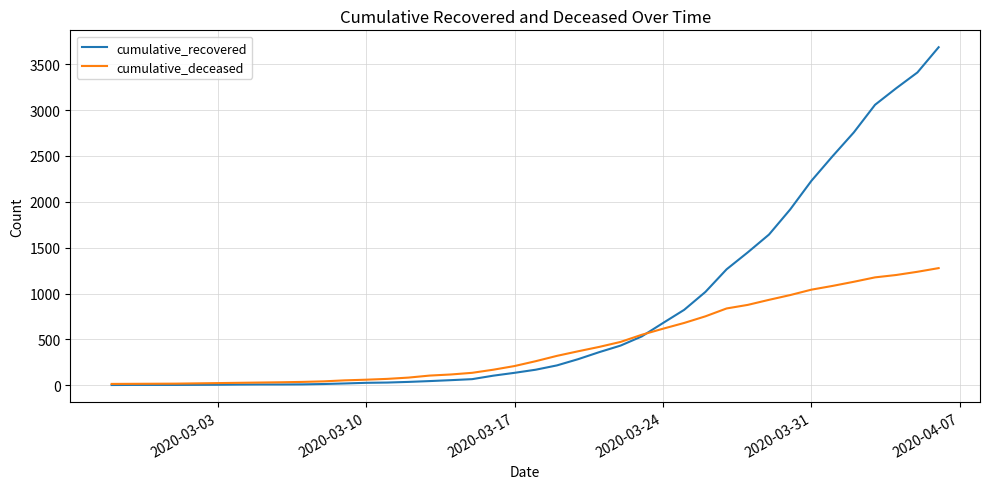

List the series in order of their peak value, lowest first.

cumulative_deceased, cumulative_recovered